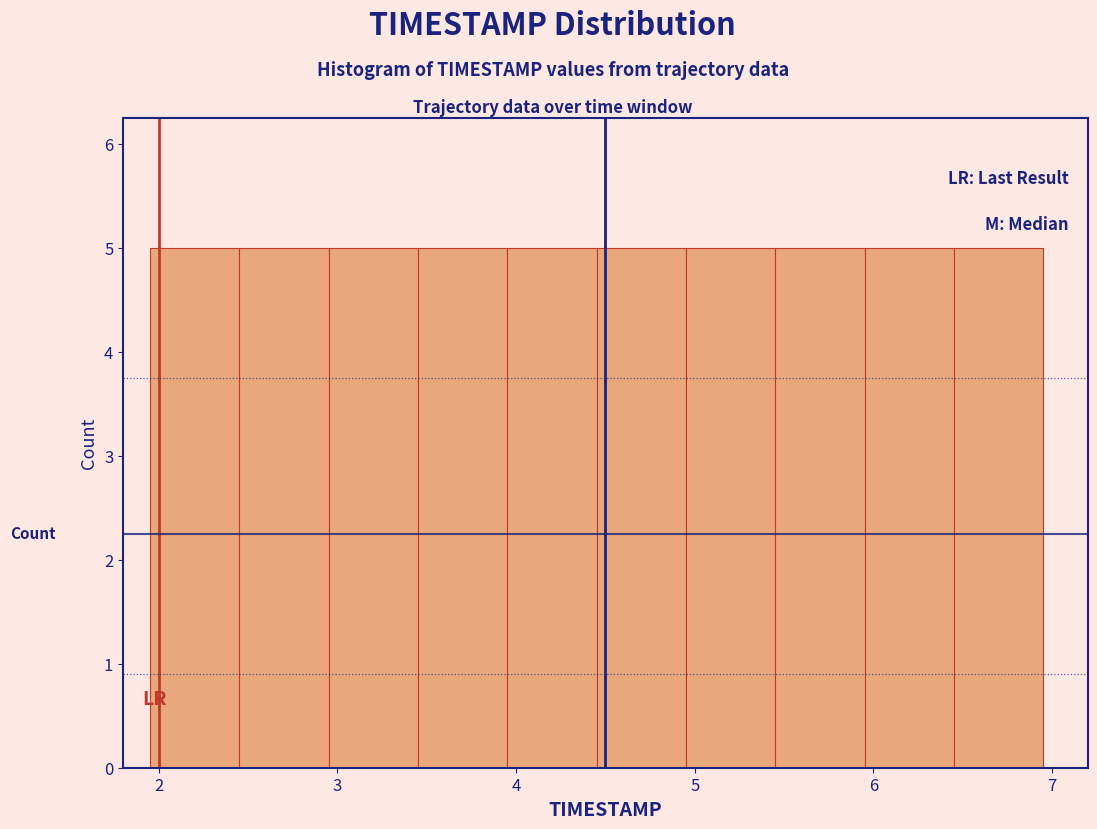

Reading left to right, list every bar in this chart as the range it spans on the x-axis followed by its height. Neither the bar edges nor the heights are printed on the chart, so give them approximately, as read against the axes.

1.95 to 2.45: 5
2.45 to 2.95: 5
2.95 to 3.45: 5
3.45 to 3.95: 5
3.95 to 4.45: 5
4.45 to 4.95: 5
4.95 to 5.45: 5
5.45 to 5.95: 5
5.95 to 6.45: 5
6.45 to 6.95: 5